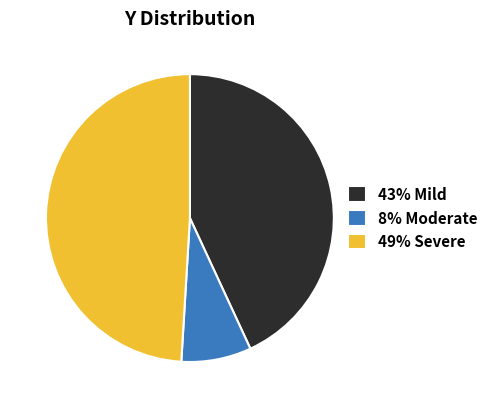

What is the largest slice in the pie chart?

49% Severe